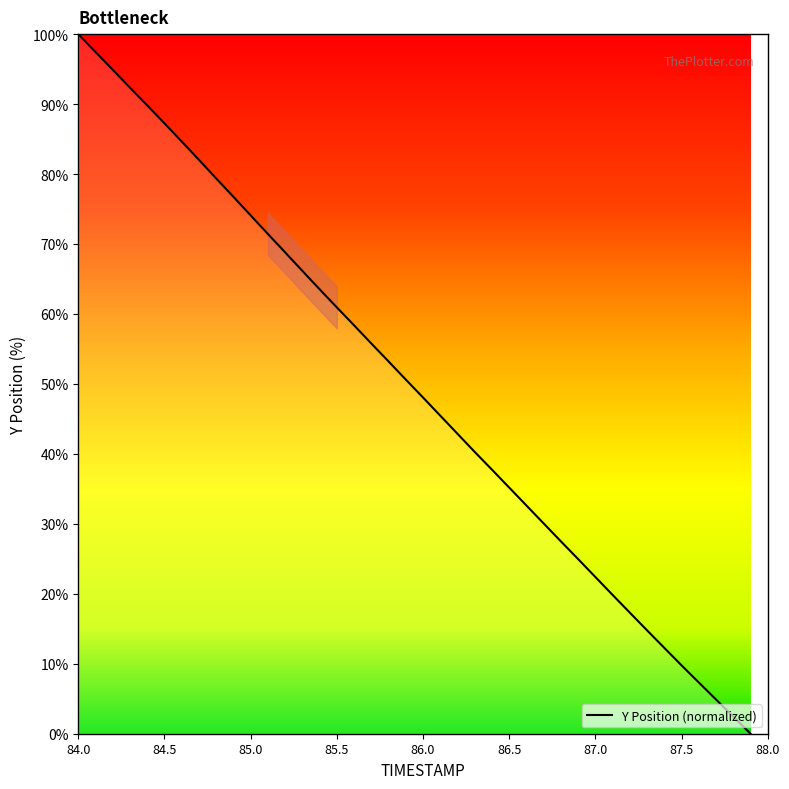

What is the greatest value displayed?

100.0